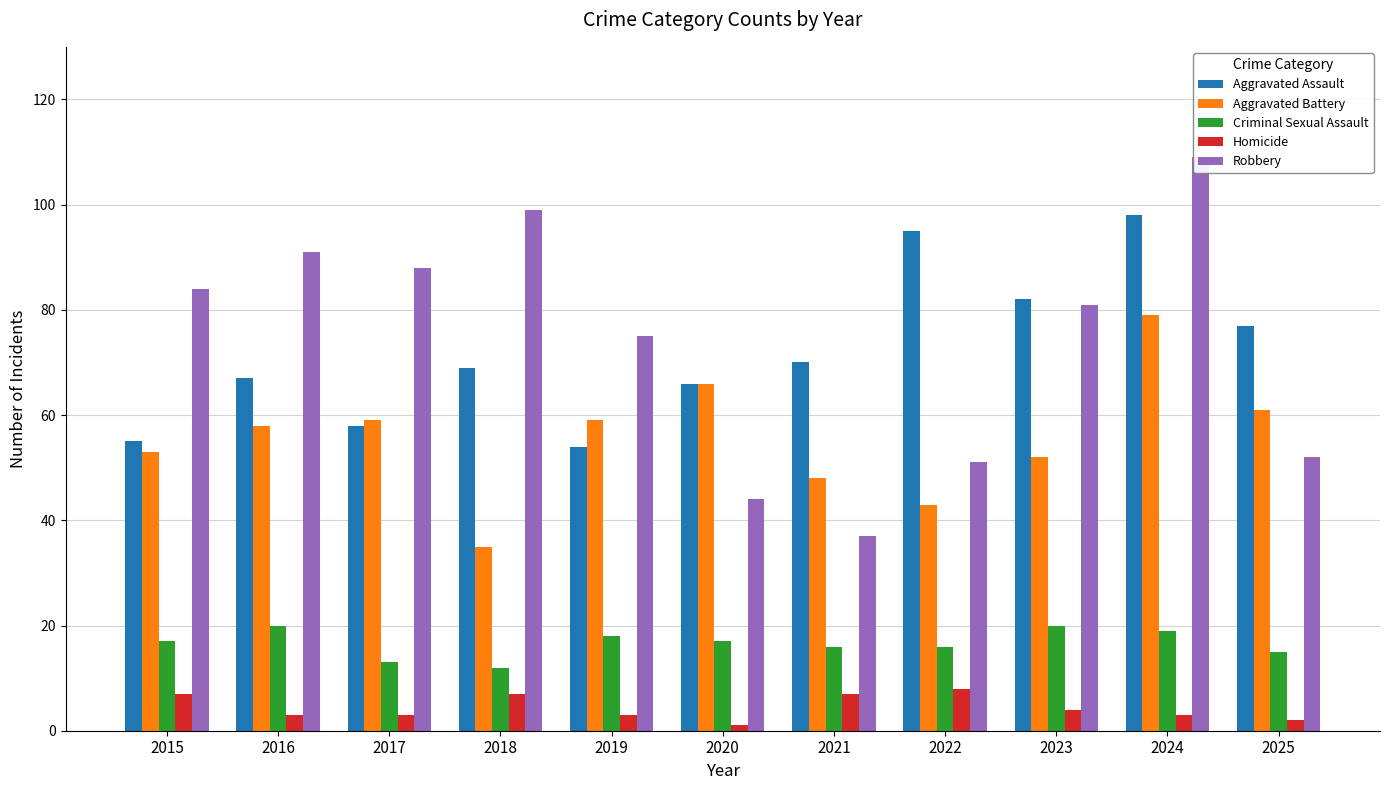

The value of Criminal Sexual Assault at 2022 is 16. True or false?

True